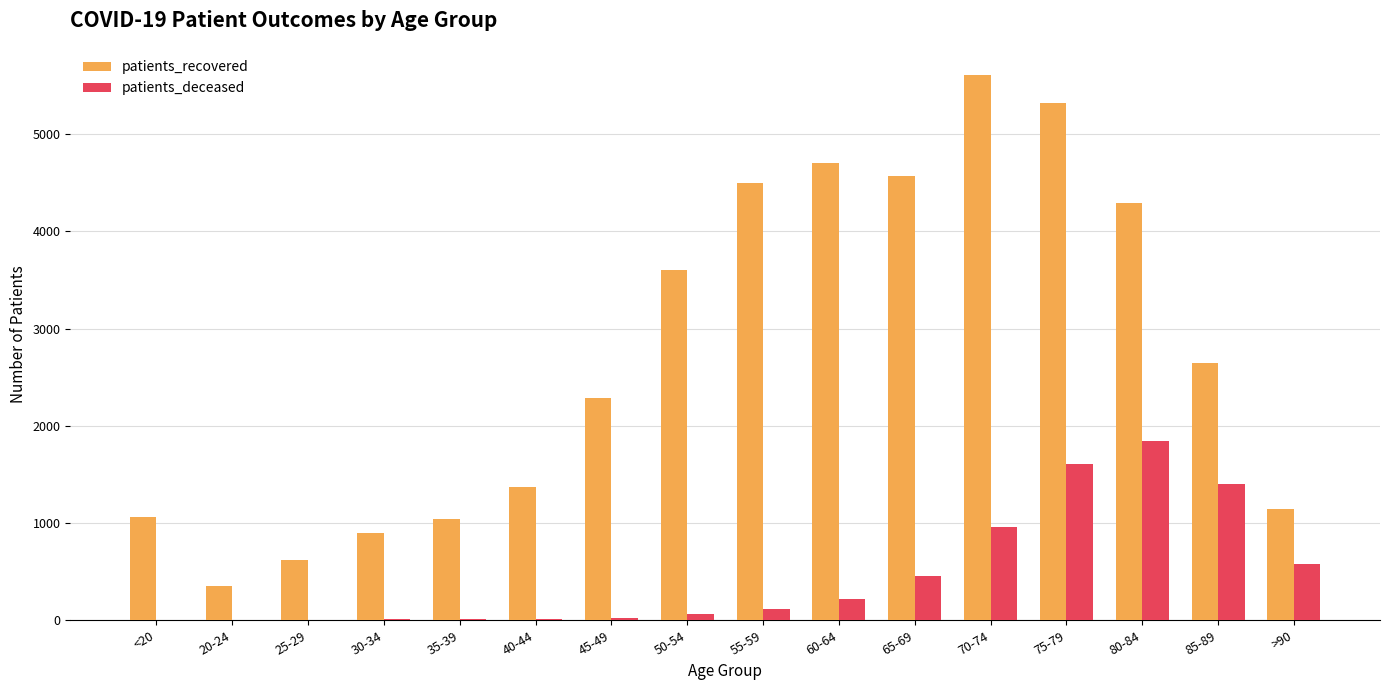

What is the greatest value displayed?

5608